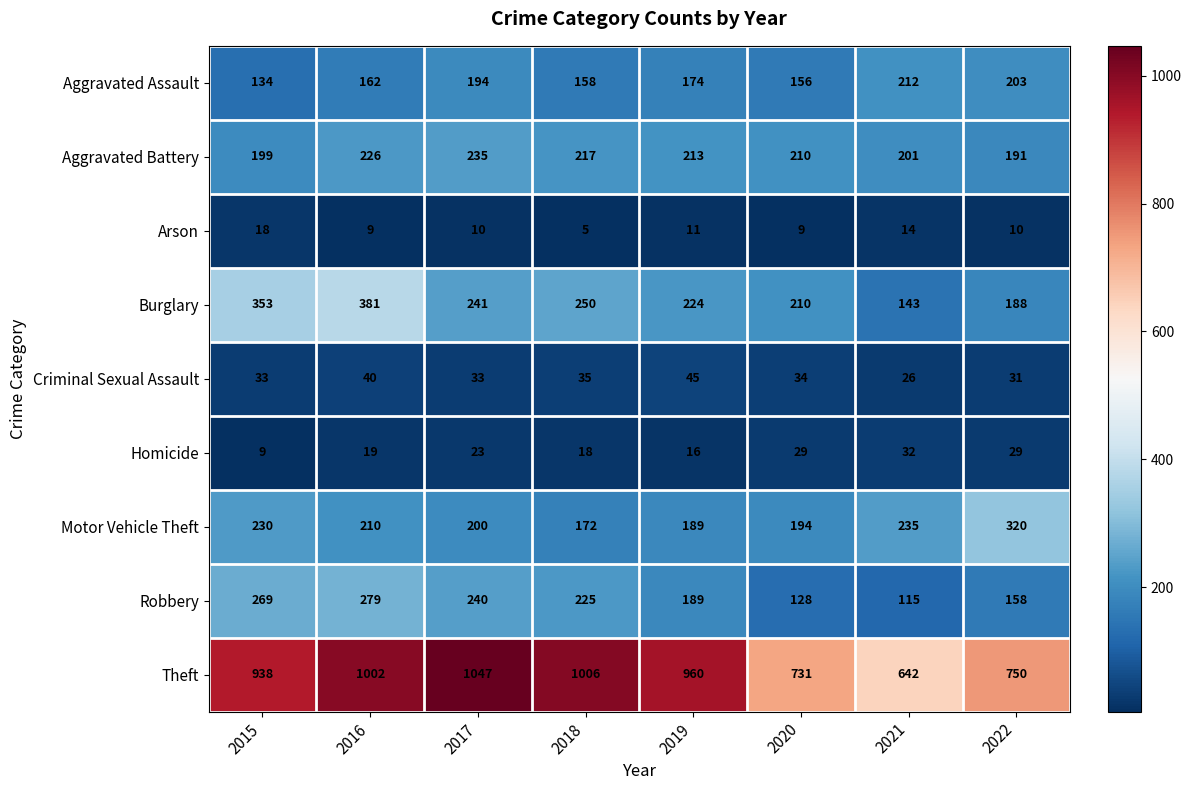

Rank the categories by Theft value from highest to lowest.

2017, 2018, 2016, 2019, 2015, 2022, 2020, 2021